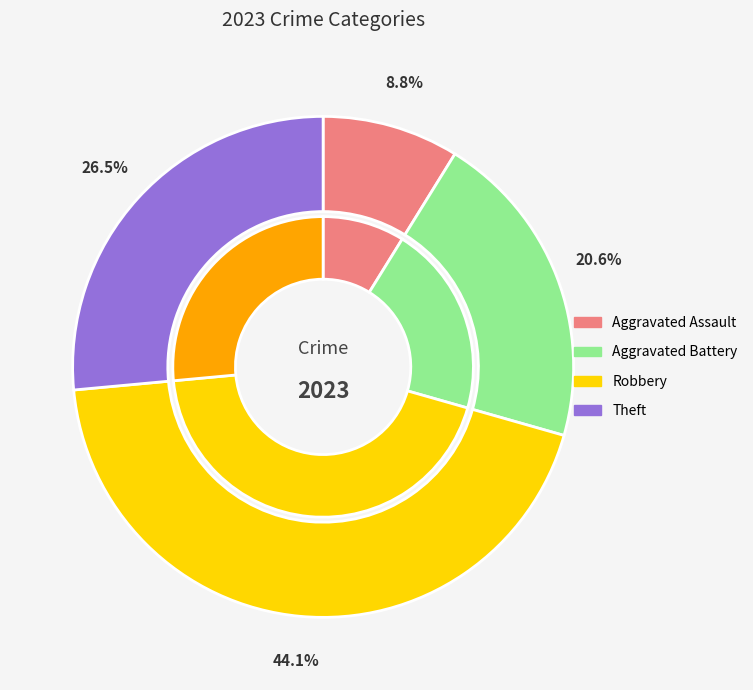

What is the change in value from Aggravated Assault to Theft?

+6